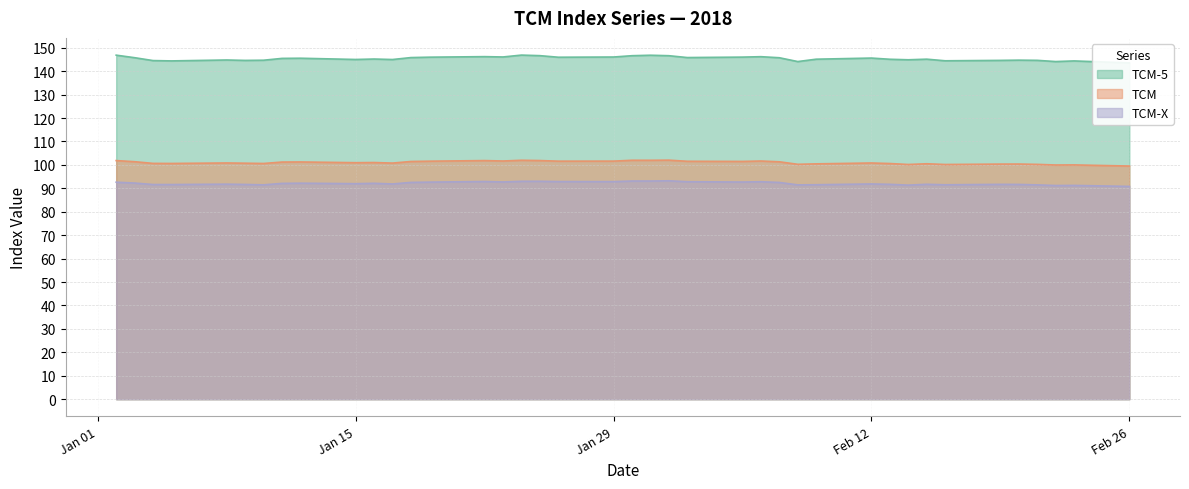

At how many categories does at least one series exceed 105?

40